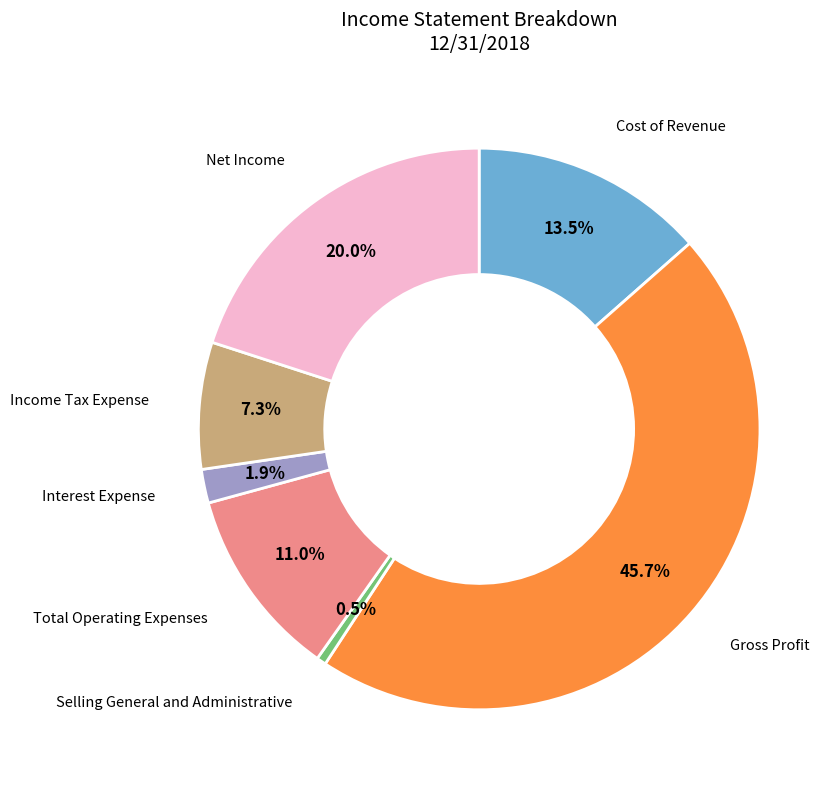

Does any single category account for the majority?

No